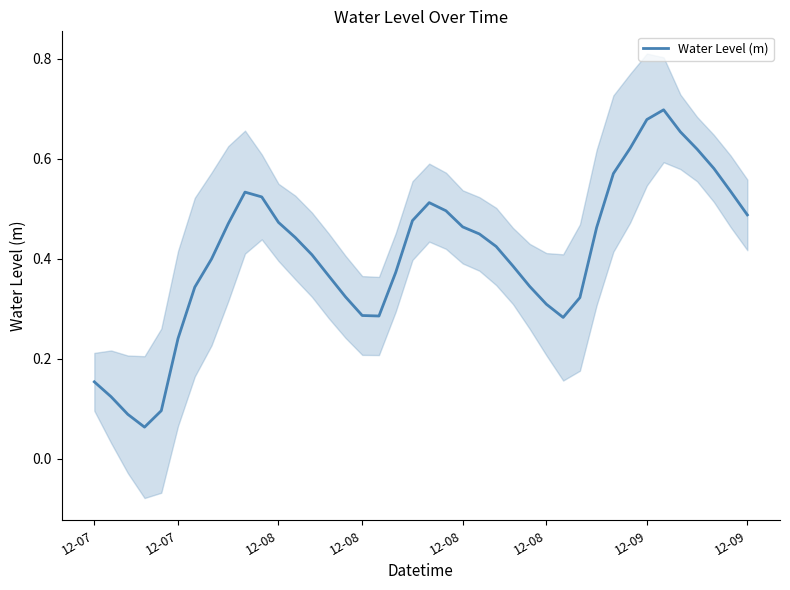

Is it true that the value at 12-09 is 1.2?

False